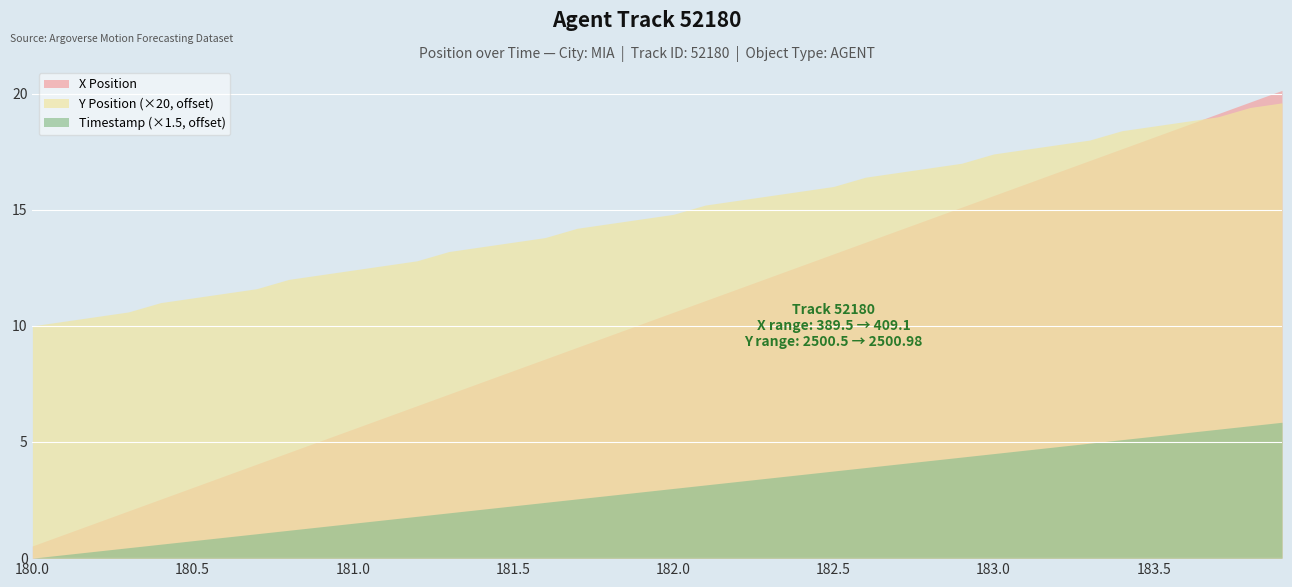

Where is Timestamp nearest to the value 181?

181.0